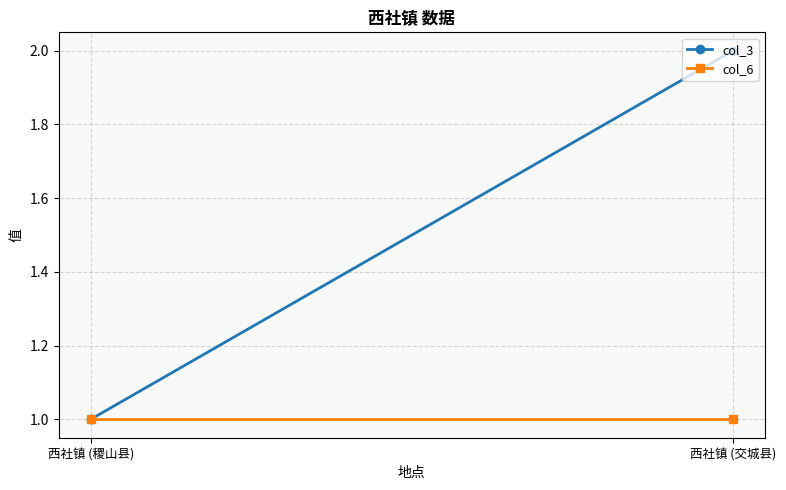

The col_3 series shows 2 at 西社镇 (交城县). True or false?

True